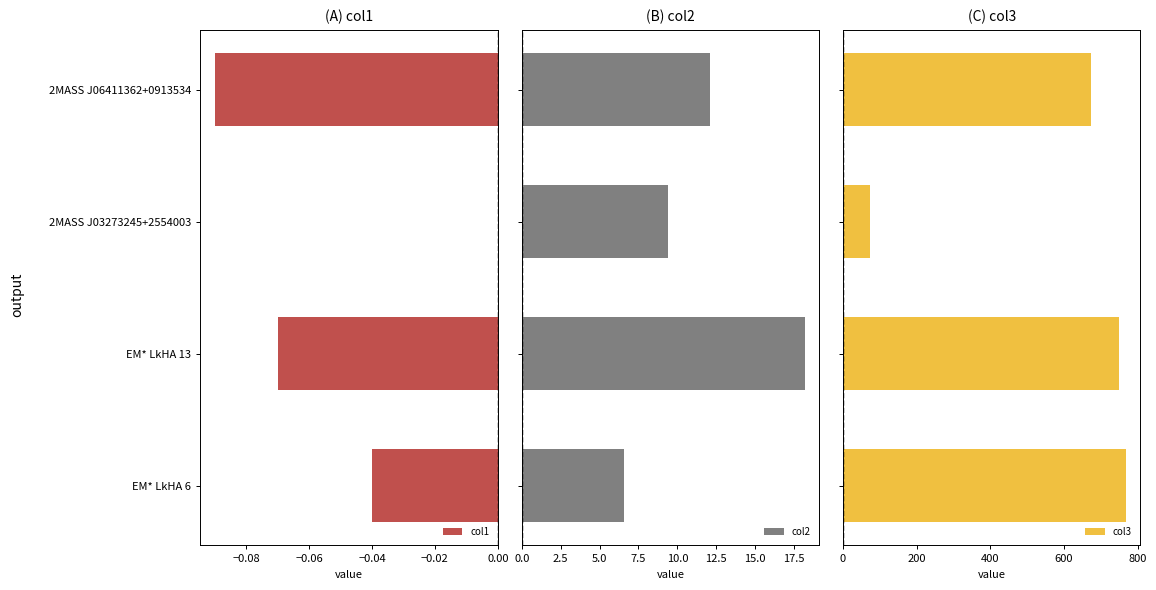

At how many categories does at least one series exceed 80?

3